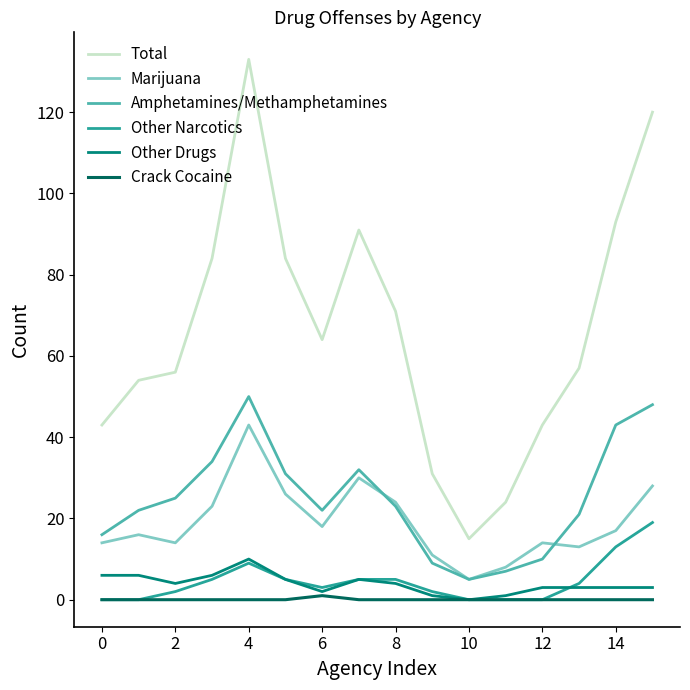

Which series has the largest total across all categories?

Total